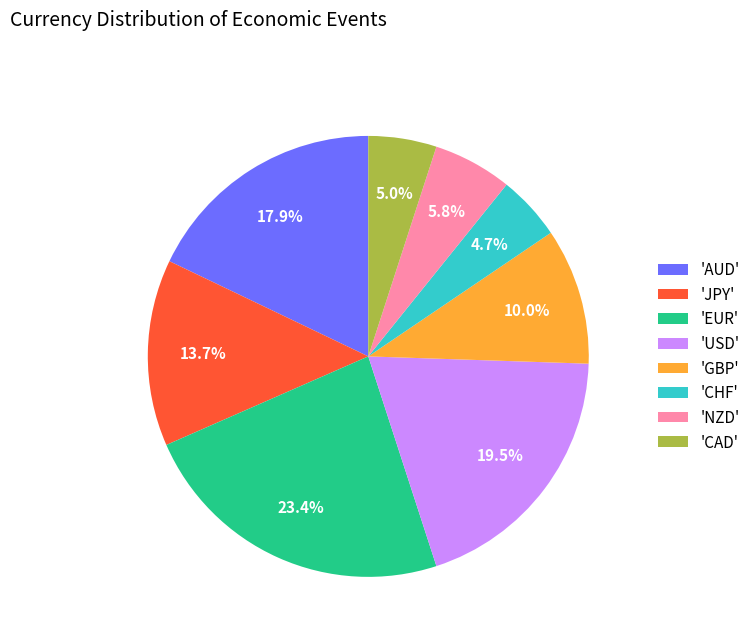

Which category has the biggest portion of the pie?

'EUR'